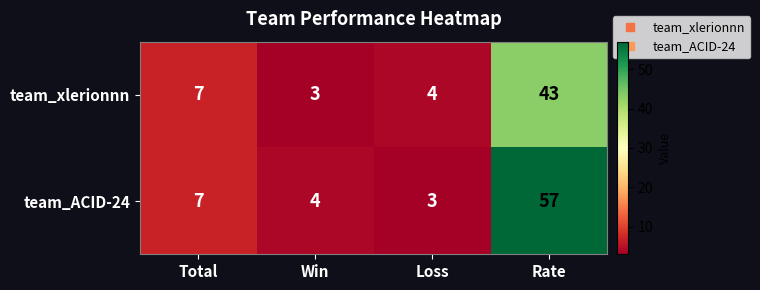

What is the average value of the team_ACID-24 series?

18